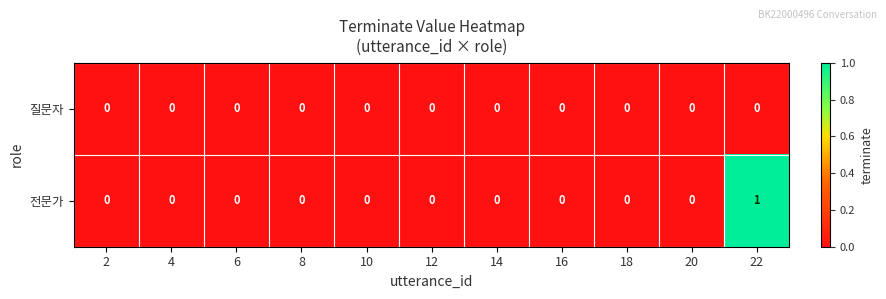

At which category is the sum across all series the highest?

22